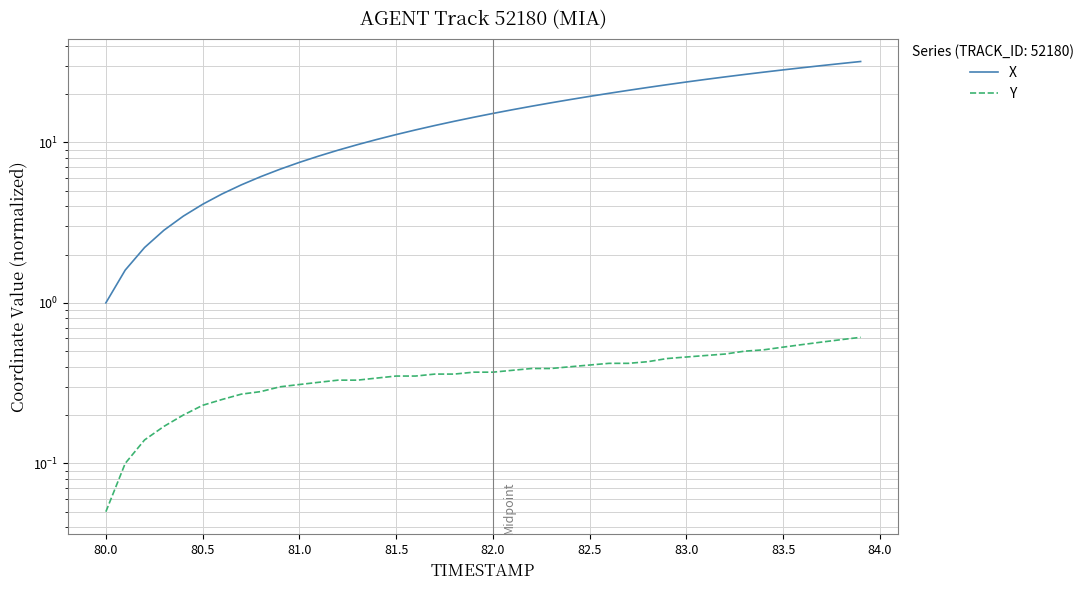

At how many categories does at least one series exceed 23?

10